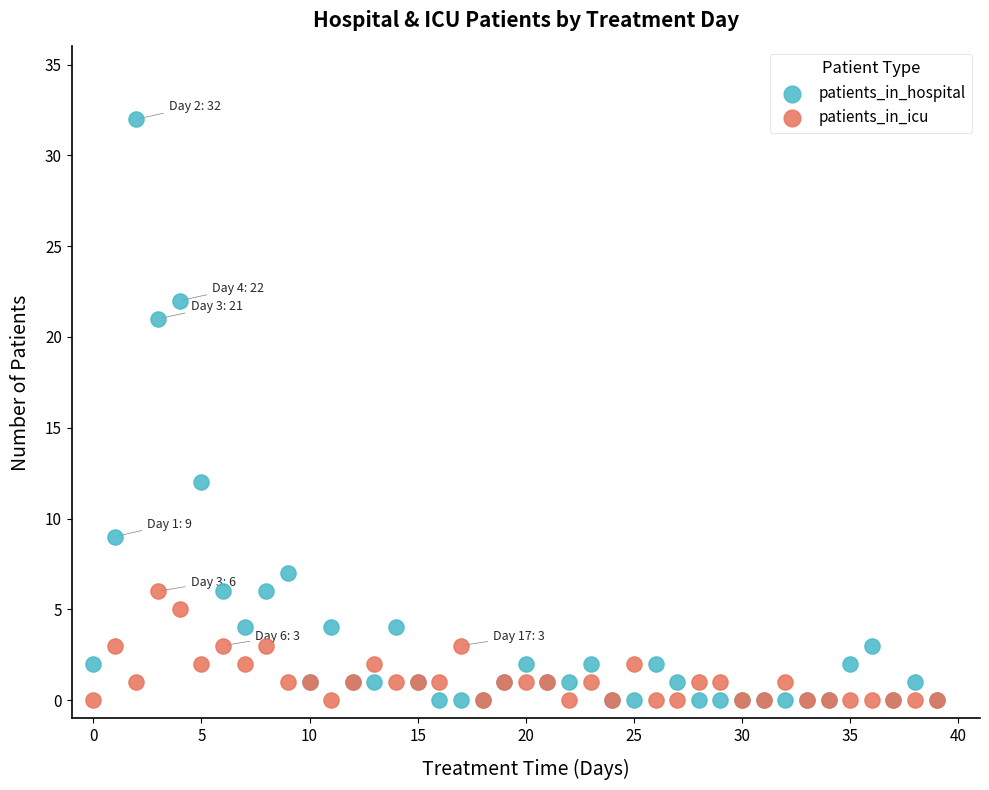

Which series has the largest Y range (max minus min)?

patients_in_hospital